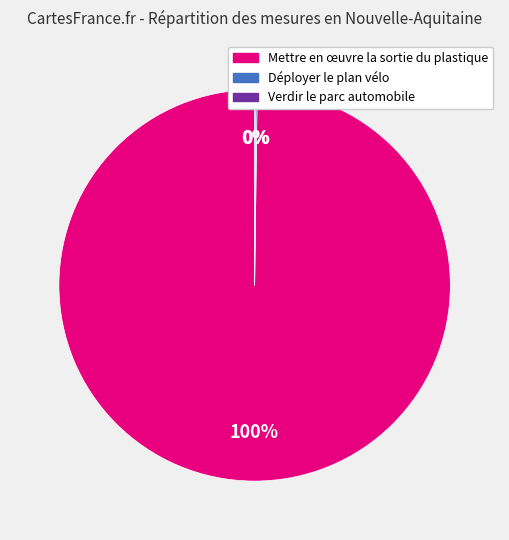

Is there any slice that represents more than half of the pie?

Yes